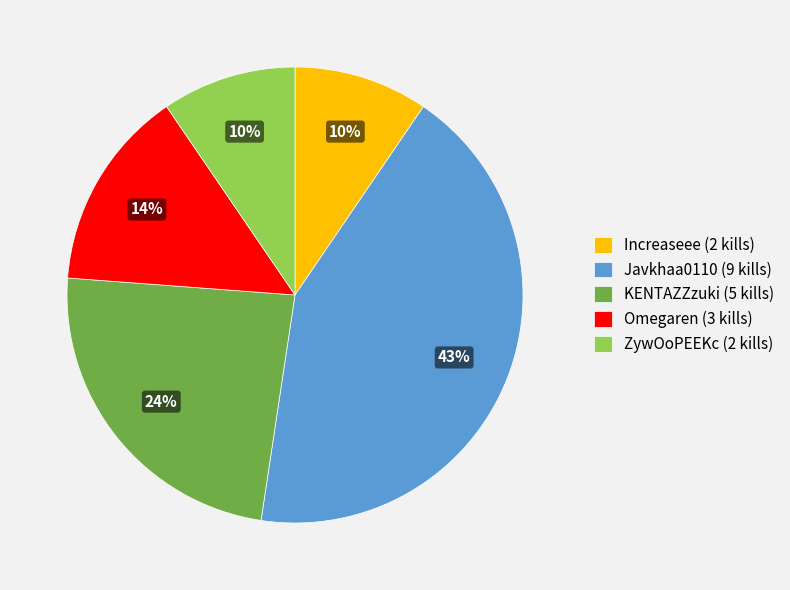

Which category has the biggest portion of the pie?

Javkhaa0110 (9 kills)